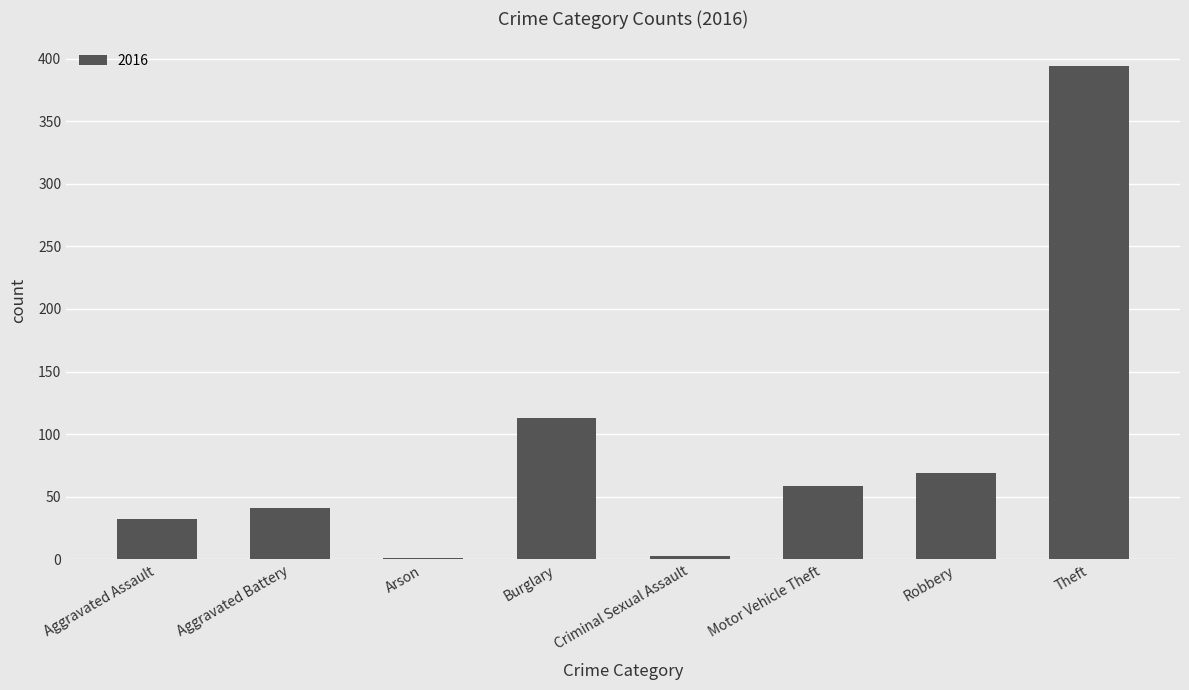

True or false: the data shows 231 at Theft.

False